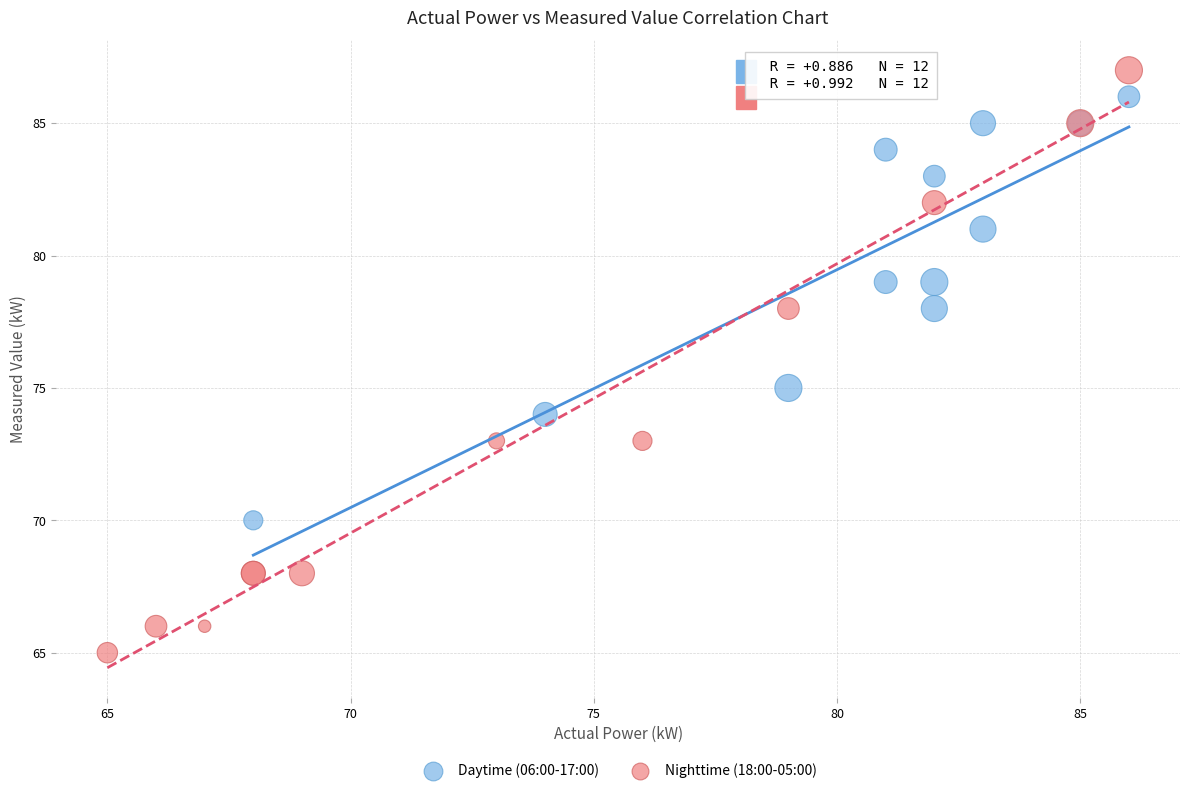

What are all the series names shown in the legend?

Daytime (06:00-17:00), Nighttime (18:00-05:00)